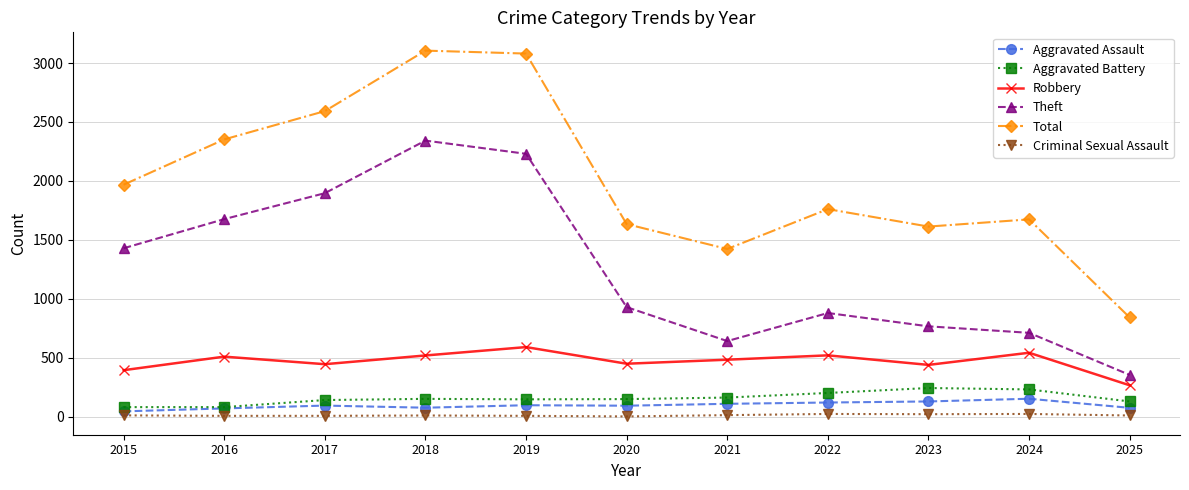

True or false: Aggravated Assault has more than 0 interior local peaks.

True